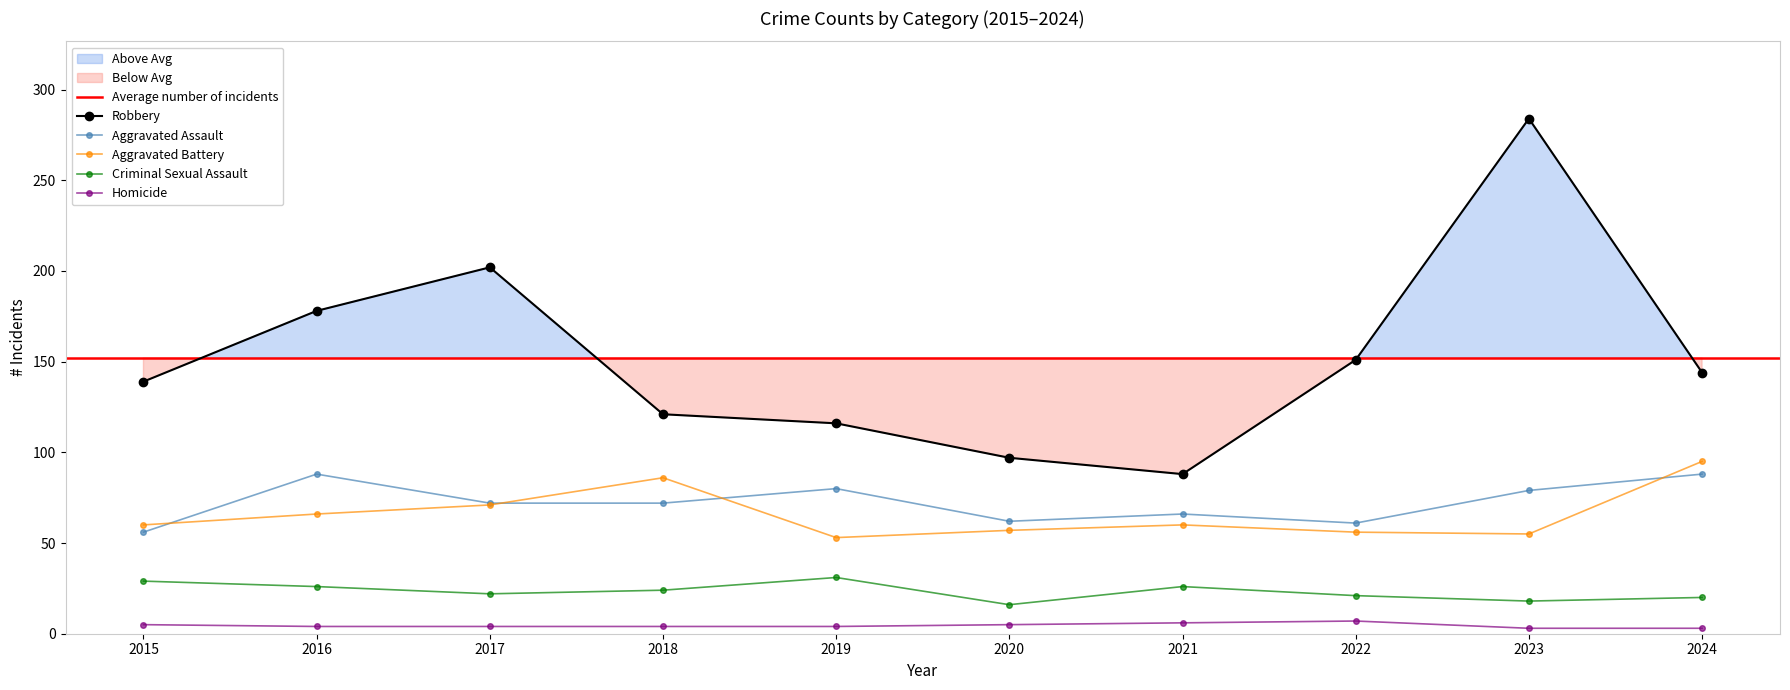

True or false: Aggravated Assault and Criminal Sexual Assault intersect in this chart.

False